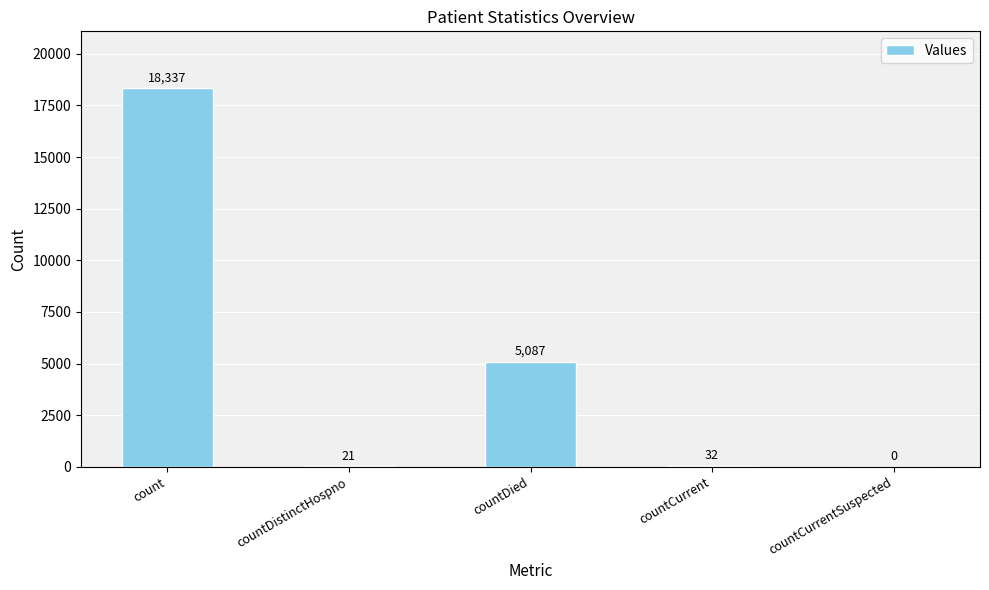

Are the bars horizontal?

No